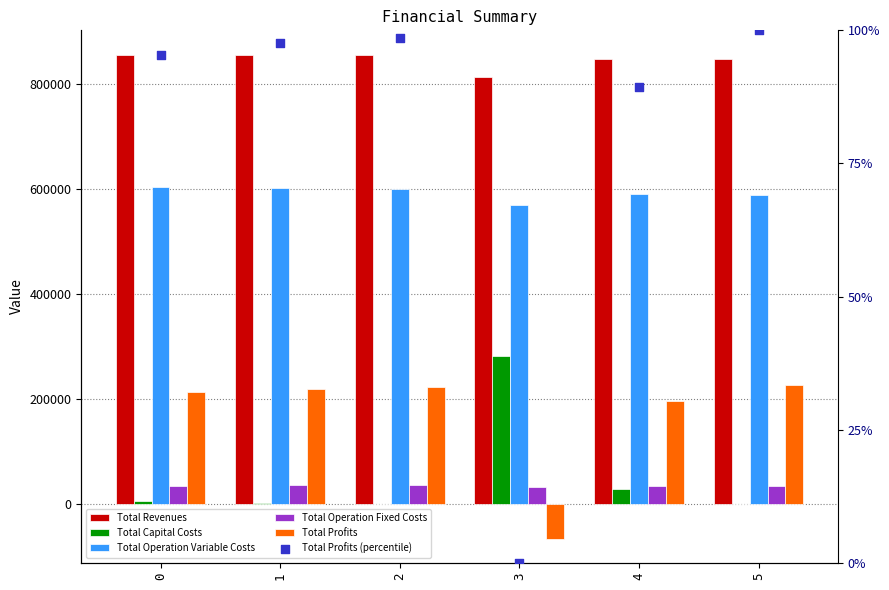

Is the value of Total Operation Variable Costs at 0 greater than the value of Total Profits at 2?

Yes